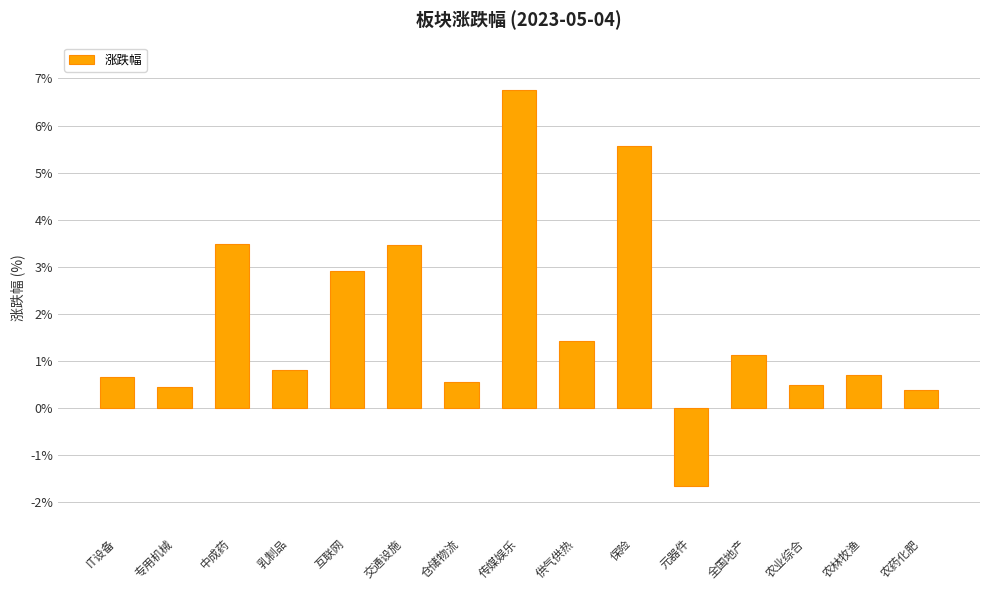

Is it true that the value at 仓储物流 is 0.9?

False